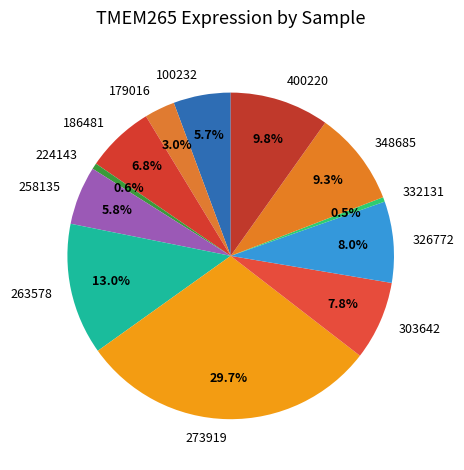

Is it true that 100232 is 6% of the pie?

True